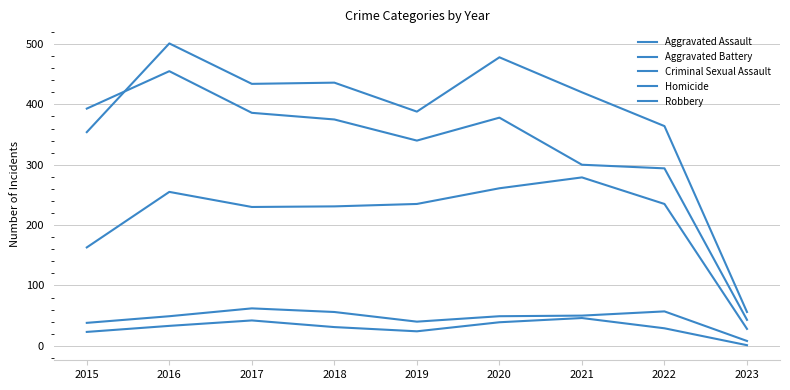

Does the chart display data point markers on the line(s)?

No